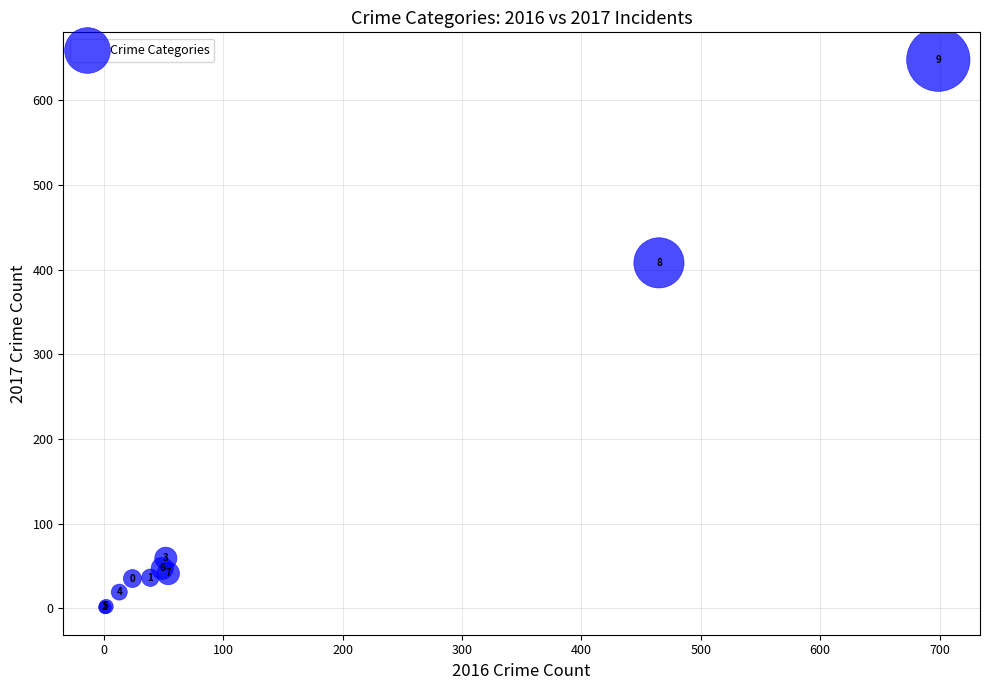

What Y value in the scatter plot is closest to 324?

408